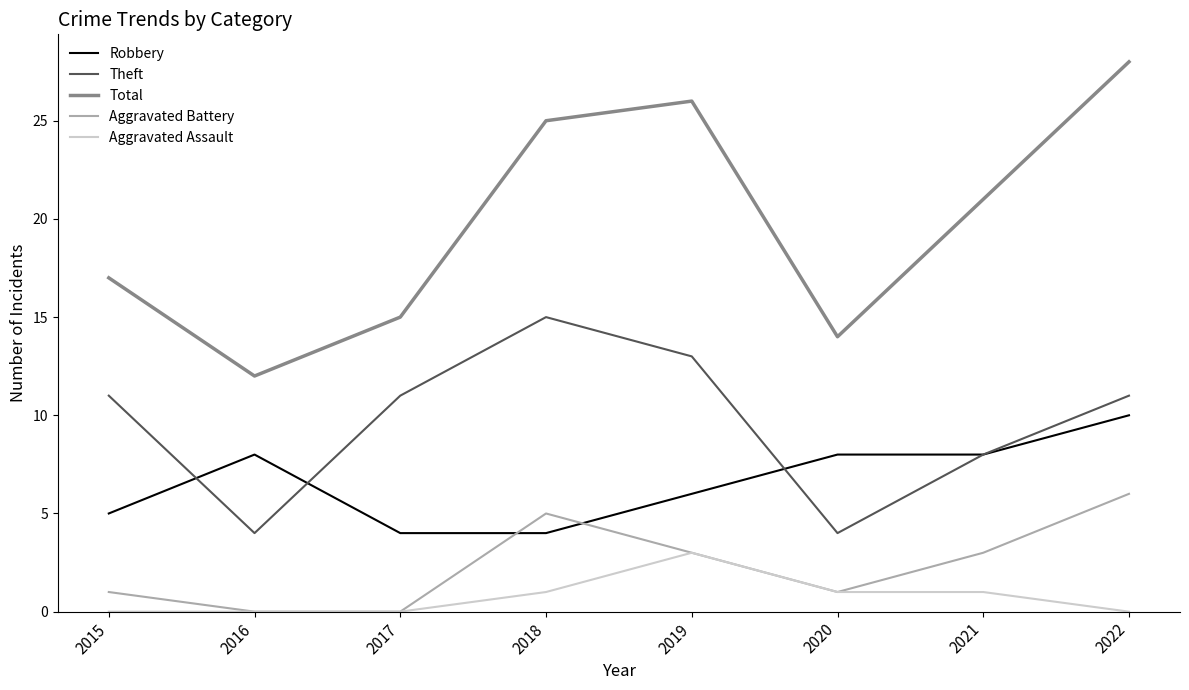

Reading left to right, extract all data points from this chart.

Robbery: 2015=5	2016=8	2017=4	2018=4	2019=6	2020=8	2021=8	2022=10
Theft: 2015=11	2016=4	2017=11	2018=15	2019=13	2020=4	2021=8	2022=11
Total: 2015=17	2016=12	2017=15	2018=25	2019=26	2020=14	2021=21	2022=28
Aggravated Battery: 2015=1	2016=0	2017=0	2018=5	2019=3	2020=1	2021=3	2022=6
Aggravated Assault: 2015=0	2016=0	2017=0	2018=1	2019=3	2020=1	2021=1	2022=0